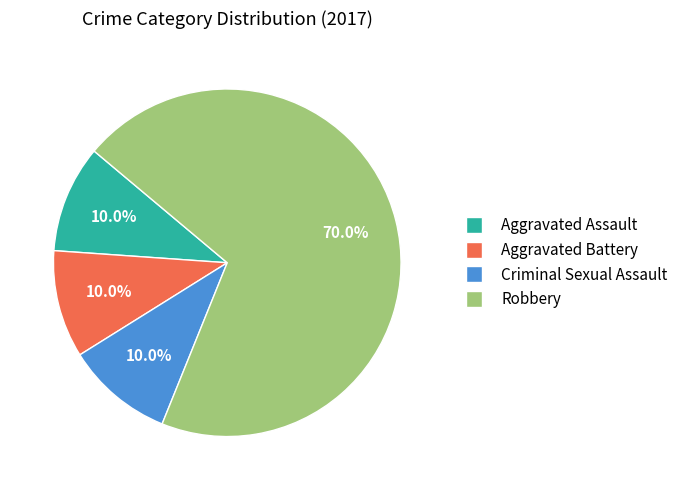

What is the largest slice in the pie chart?

Robbery